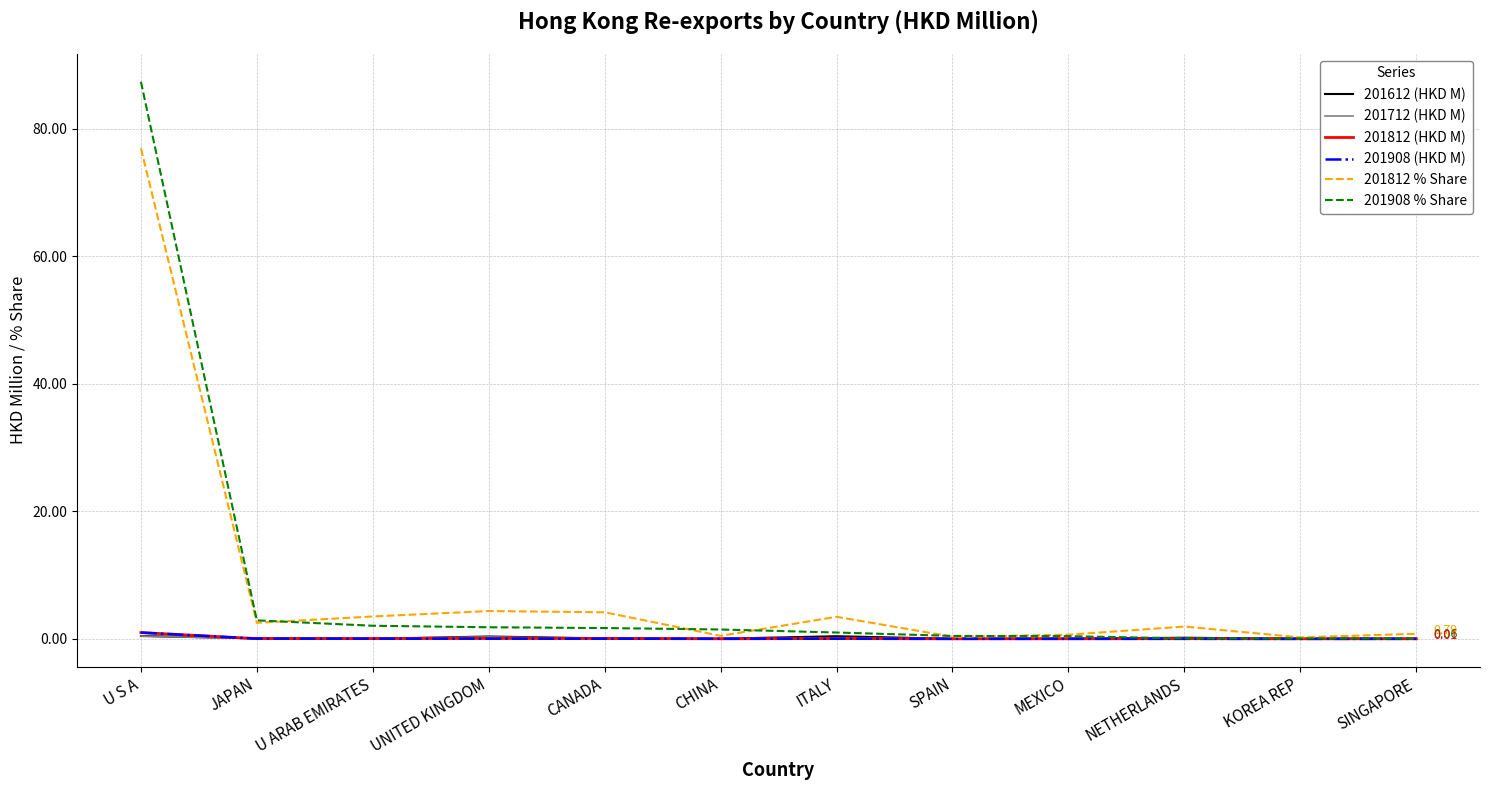

In 201612 (HKD M), how many points are lower than both neighbors (excluding endpoints)?

4